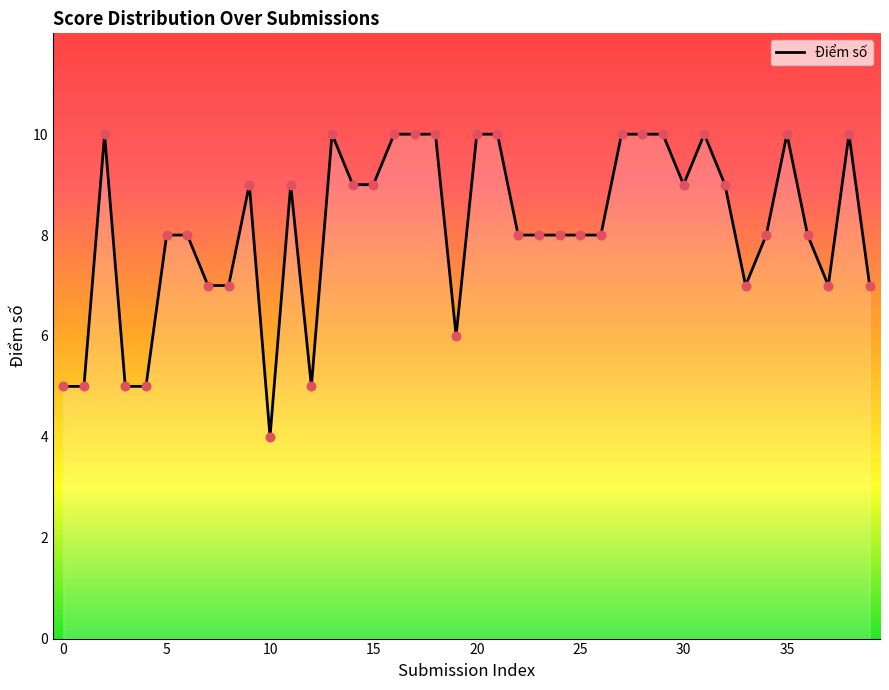

What is the maximum value shown in the chart?

10